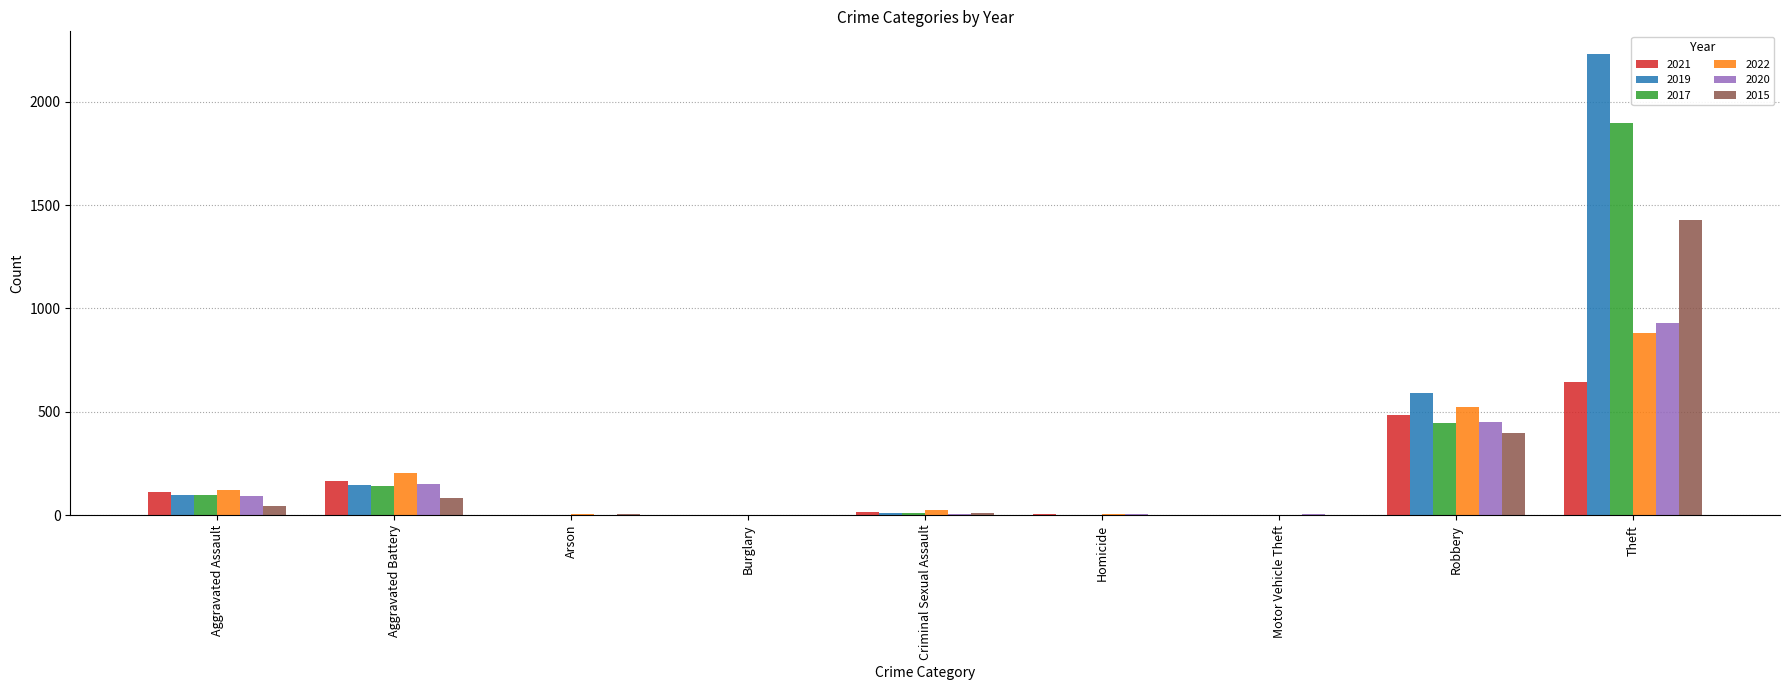

Count the number of categories in the chart.

9